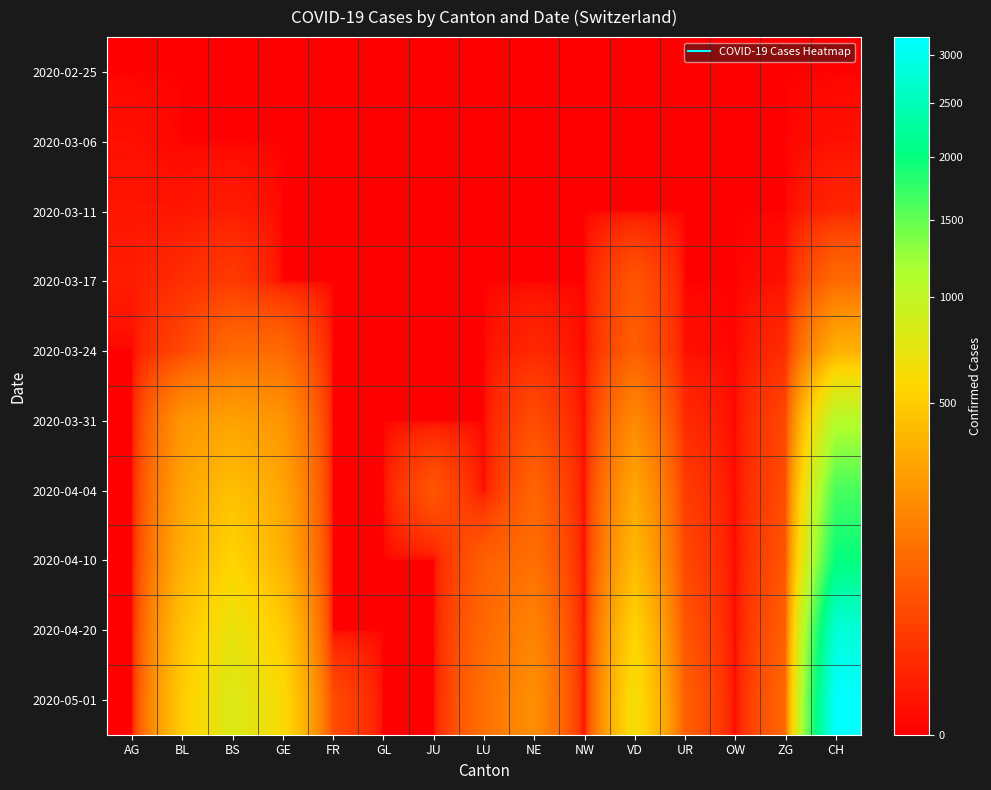

What is the difference between the highest and lowest values at AG?

4